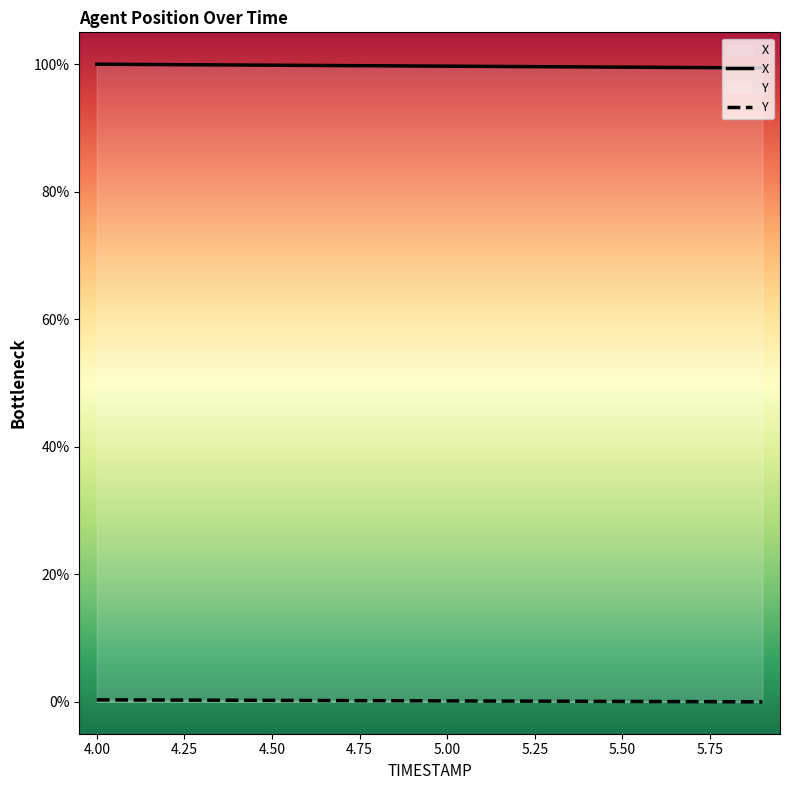

What is the difference between the highest and lowest values at 4.50?

99.6